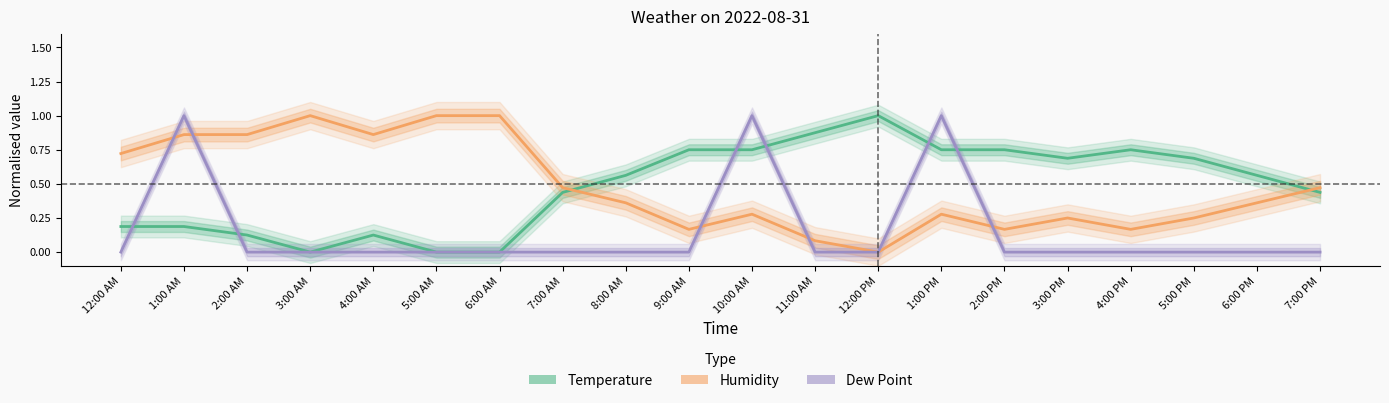

Where is Dew Point nearest to the value 0?

12:00 AM